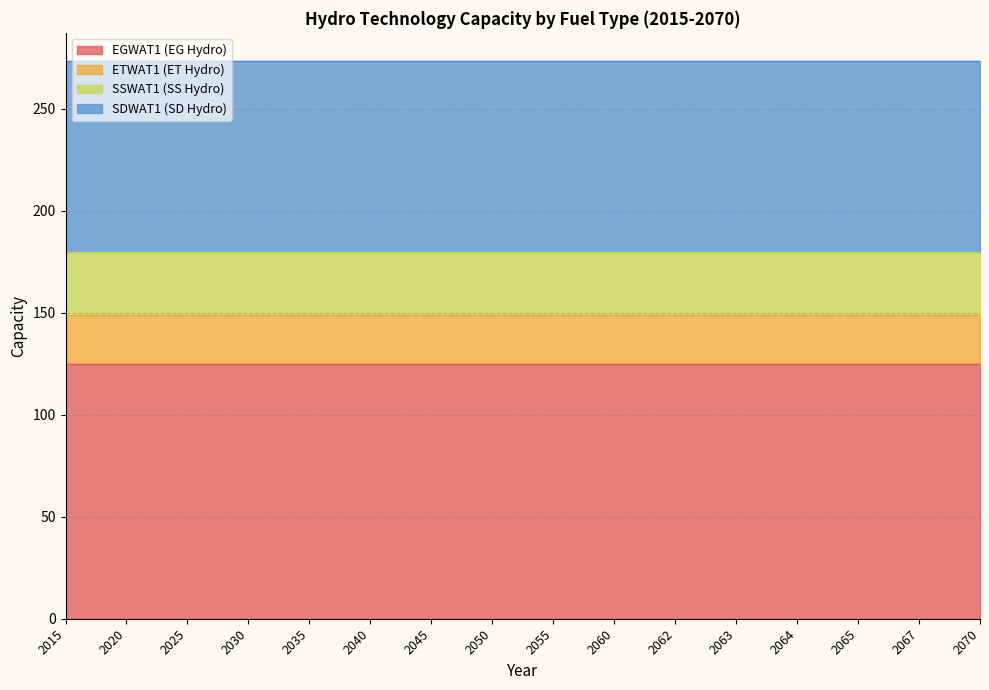

At which category is the sum across all series the highest?

2015